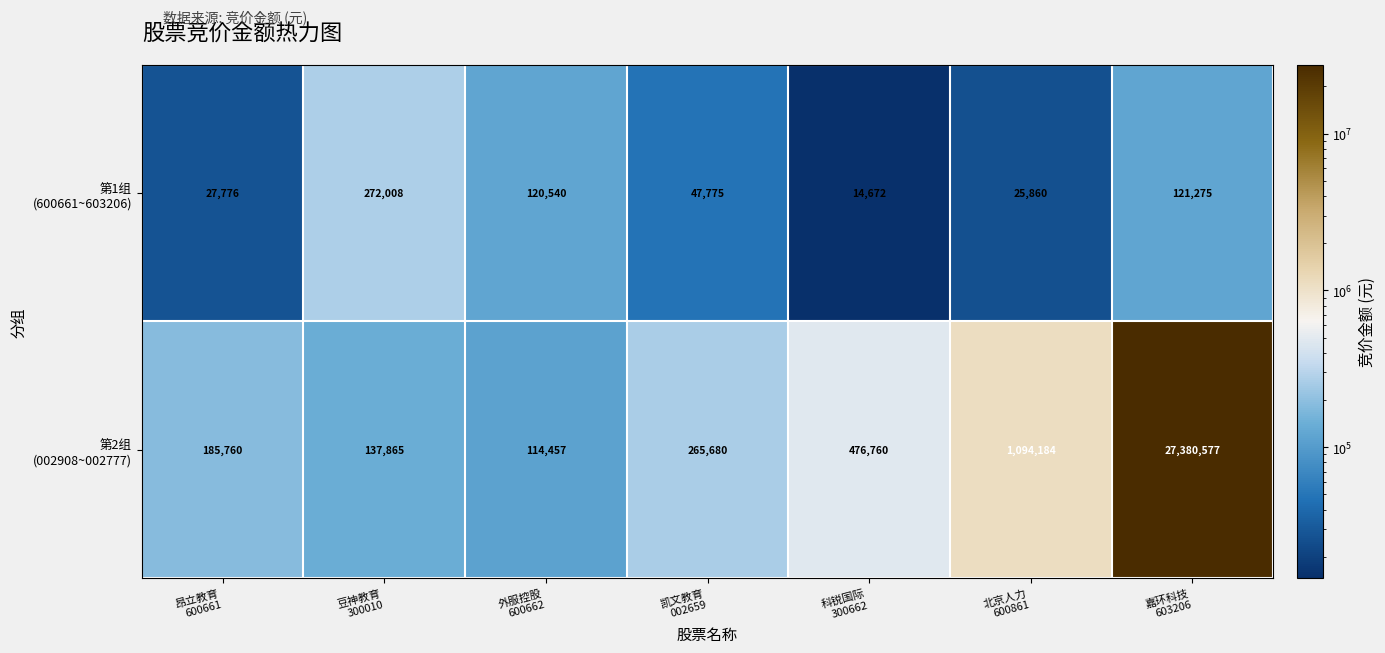

What is the total value across all series at 北京人力
600861?

1120044